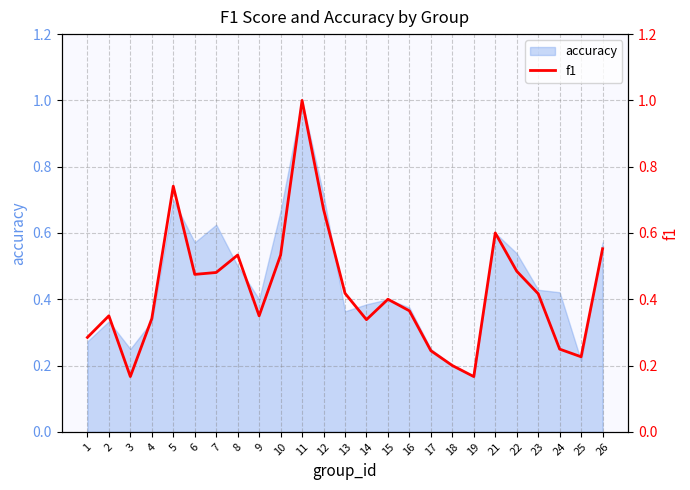

What is the greatest value displayed?

1.0